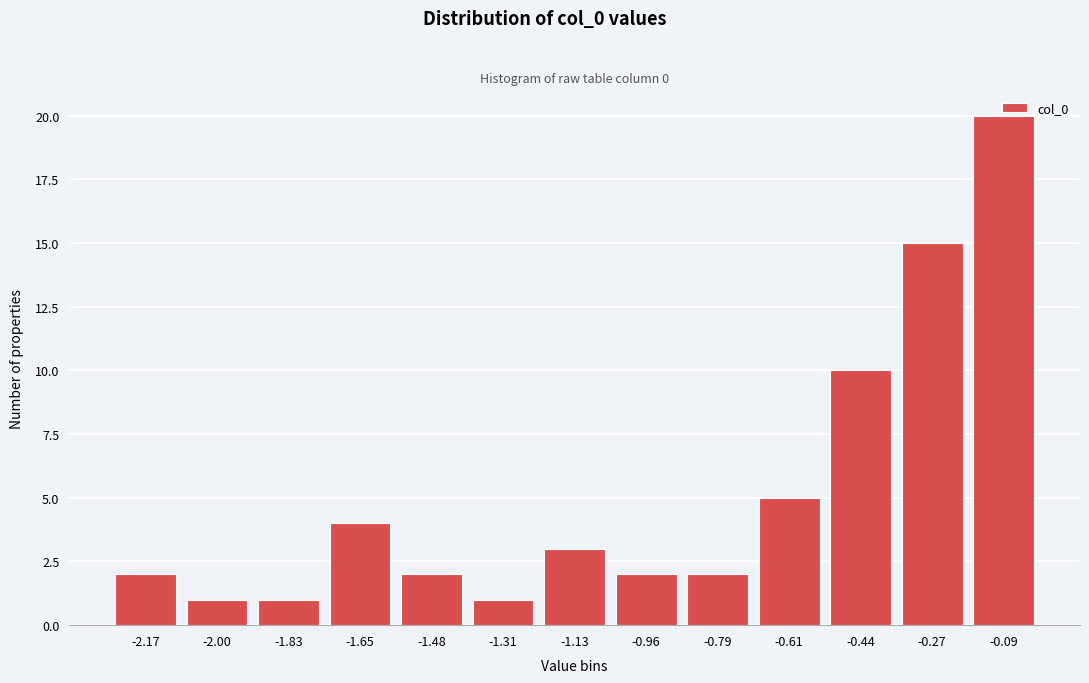

Approximately how many times larger is the value at -2.00 compared to -0.79?

0.5